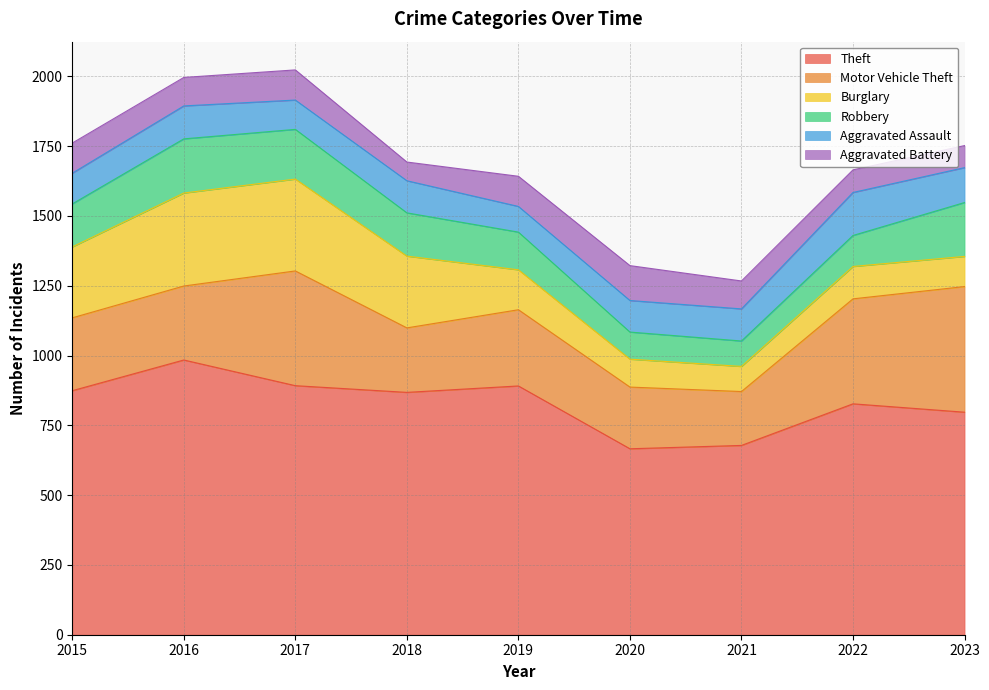

In Motor Vehicle Theft, how many points are lower than both neighbors (excluding endpoints)?

2